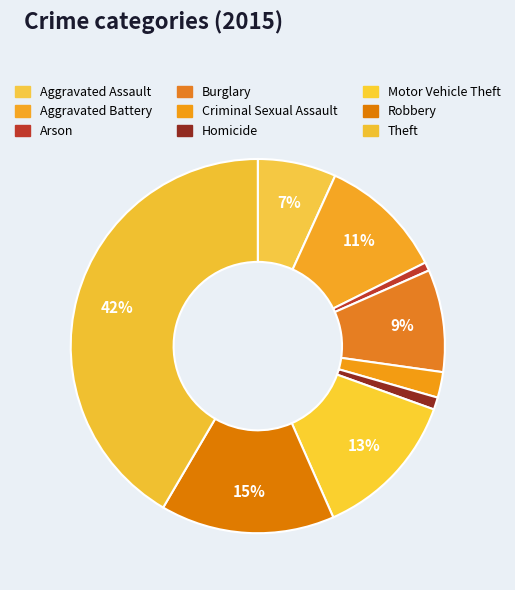

Which has a higher value, Arson or Burglary?

Burglary